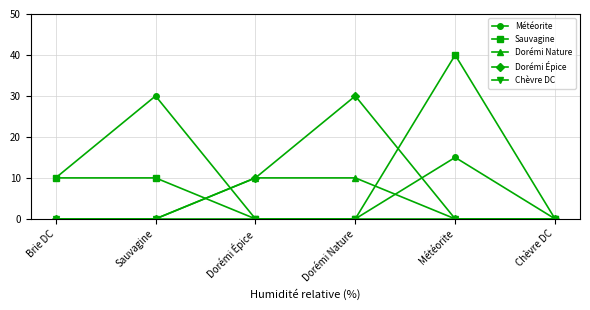

What is the total value across all series at Météorite?

55